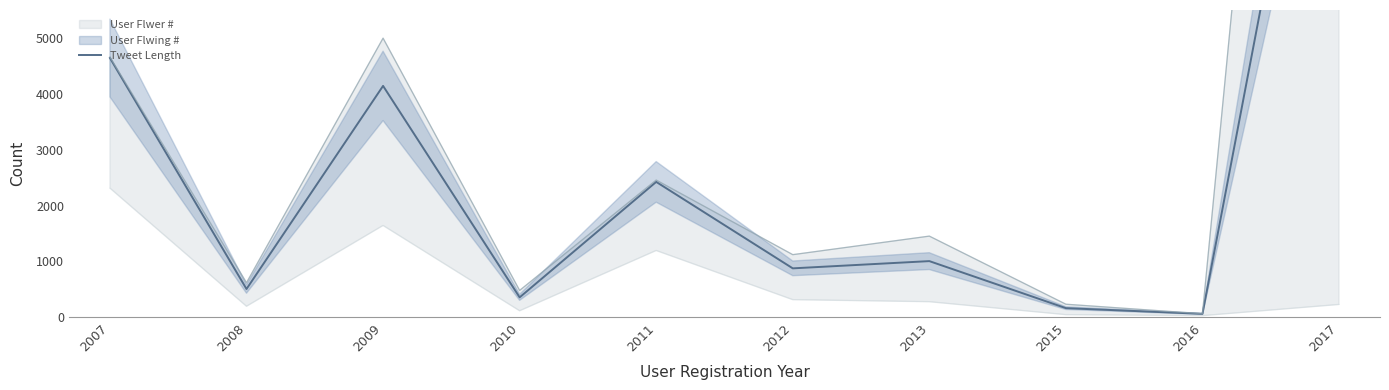

What is the difference between the maximum and minimum values?

12824.5